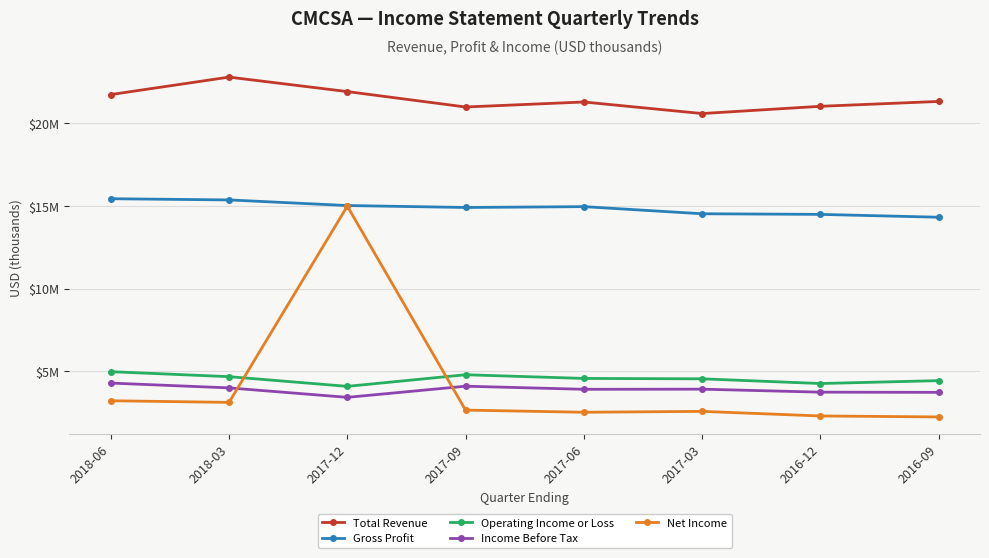

The value of Total Revenue at 2018-06 is 13054761. True or false?

False